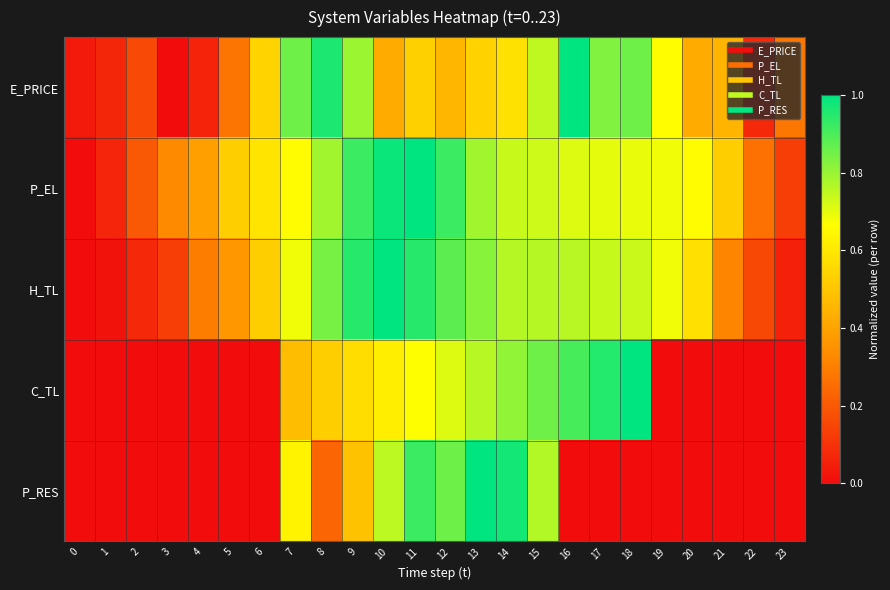

Which series has the largest range (max minus min)?

E_PRICE